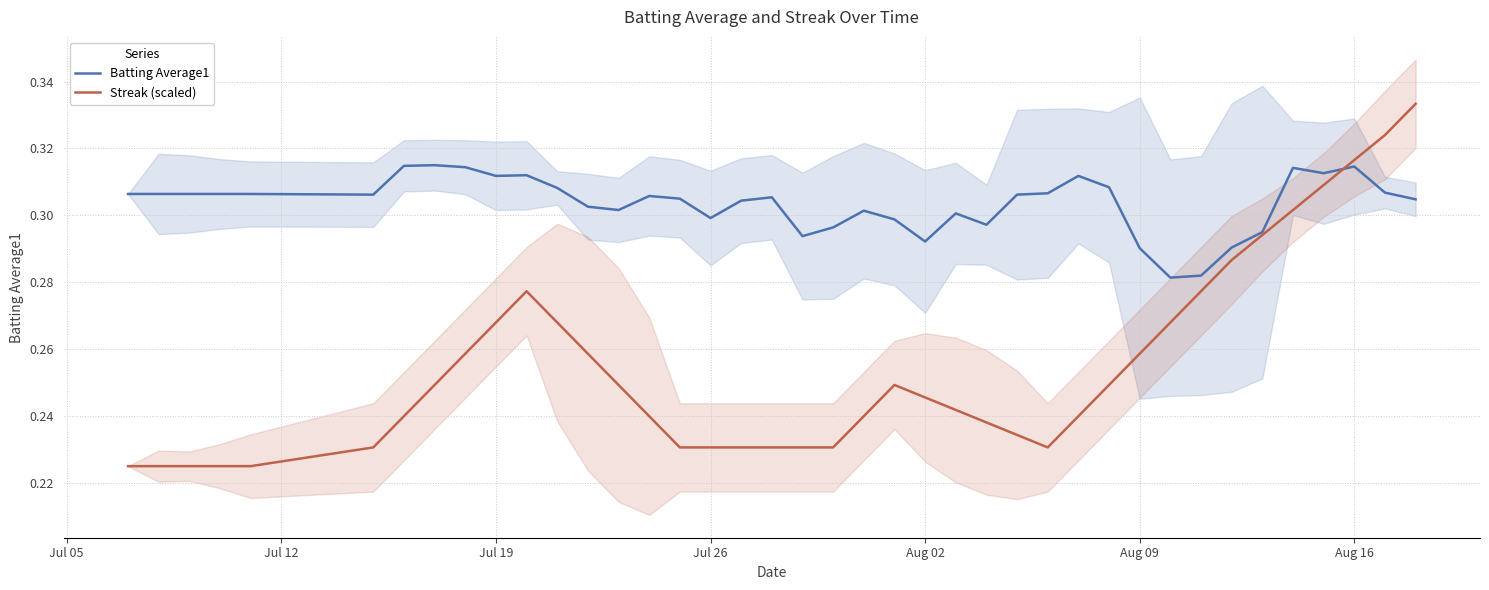

Is it true that Batting Average1 equals 0.2 at Jul 26?

False